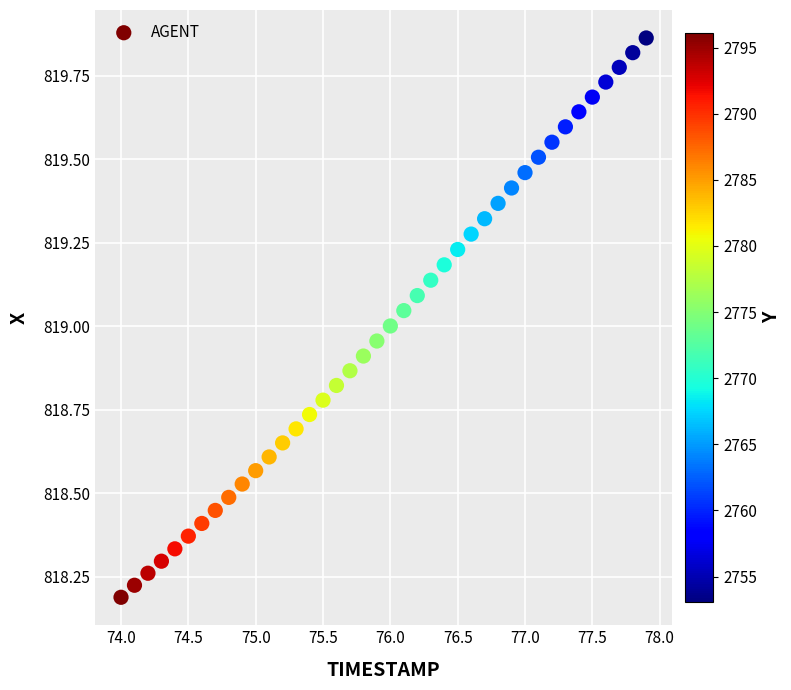

What is the range of Y values (max minus min)?

1.7